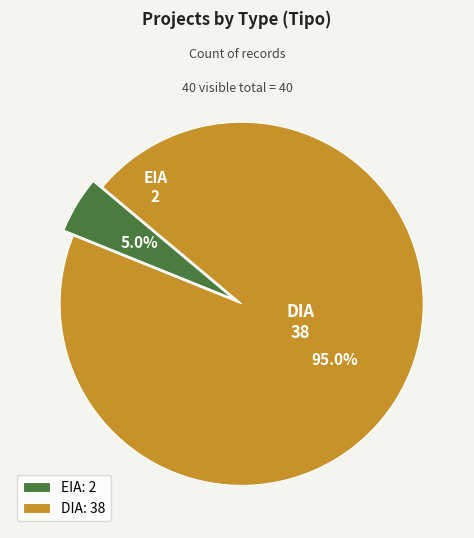

To the nearest percent, what portion does EIA represent?

5%